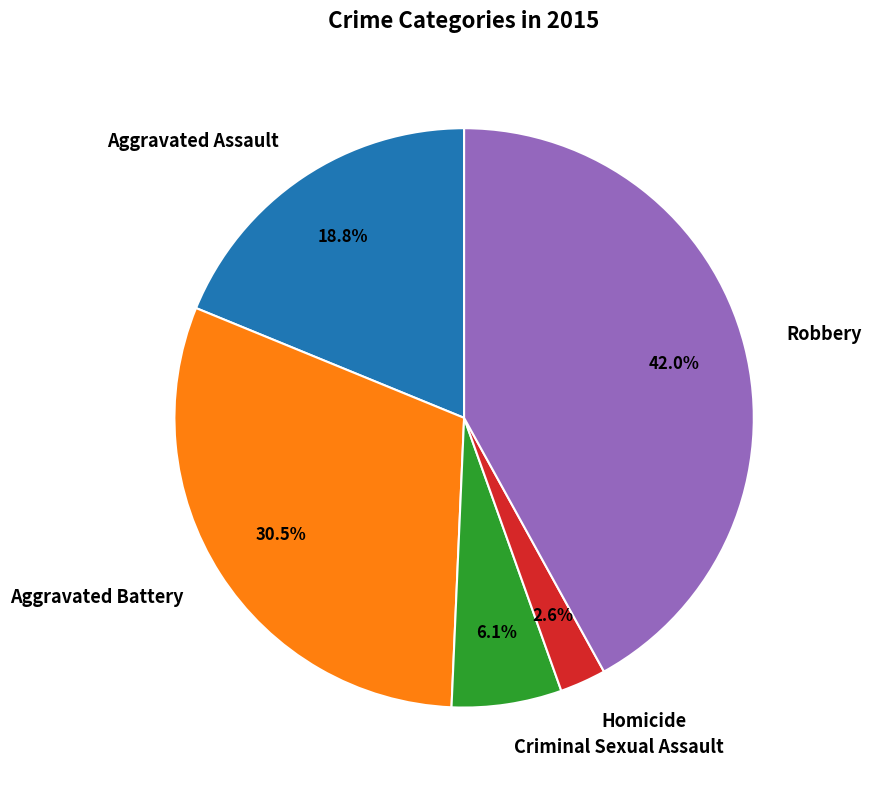

Approximately how many times larger is the value at Aggravated Battery compared to Aggravated Assault?

1.6